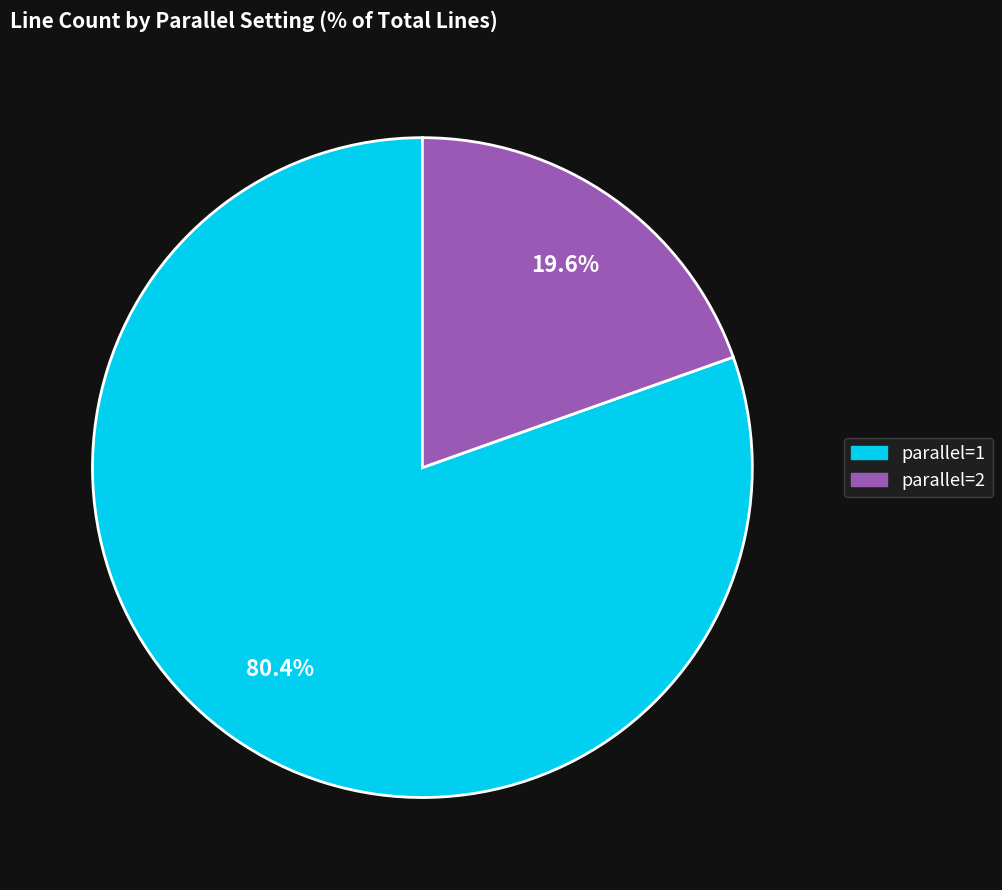

Between parallel=2 and parallel=1, which is larger?

parallel=1